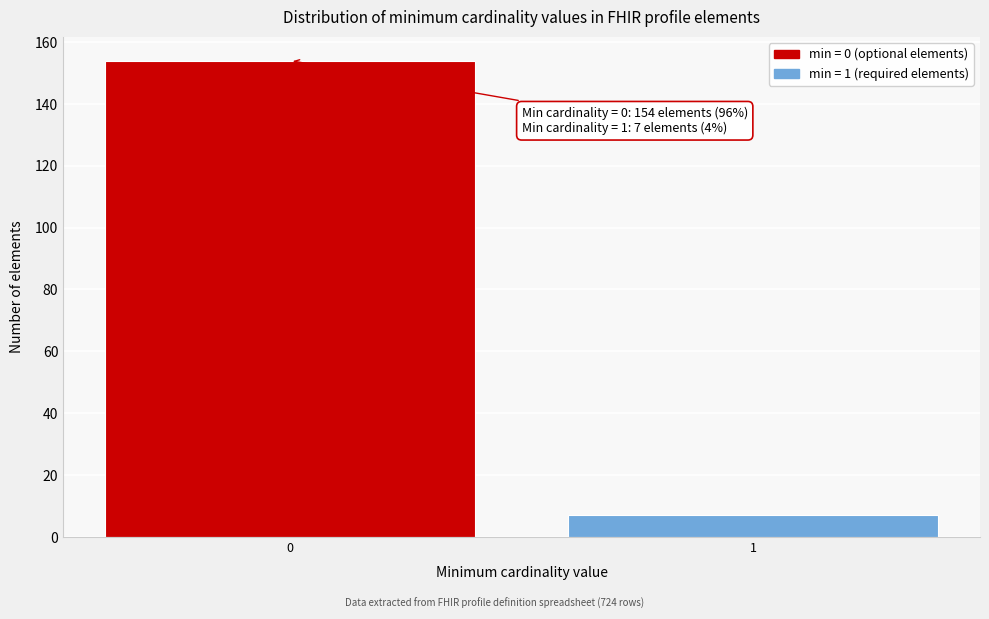

Reading right to left, list all the values displayed in this chart.

1=7	0=154